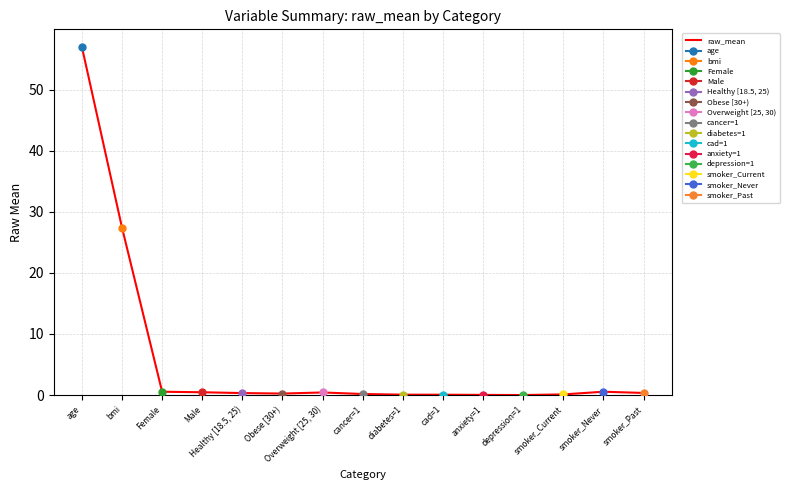

The value at bmi is 41.0. True or false?

False